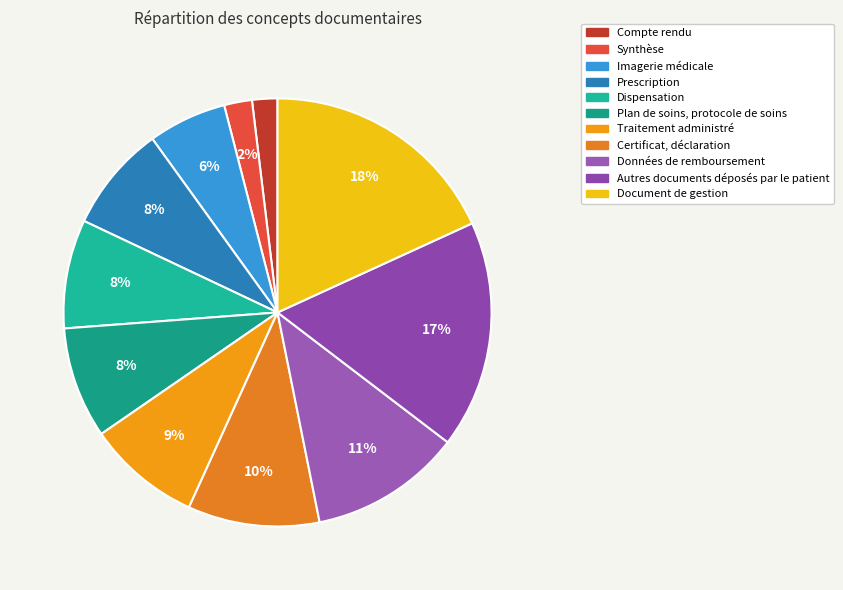

What portion of the pie excludes Autres documents déposés par le patient?

82.8%